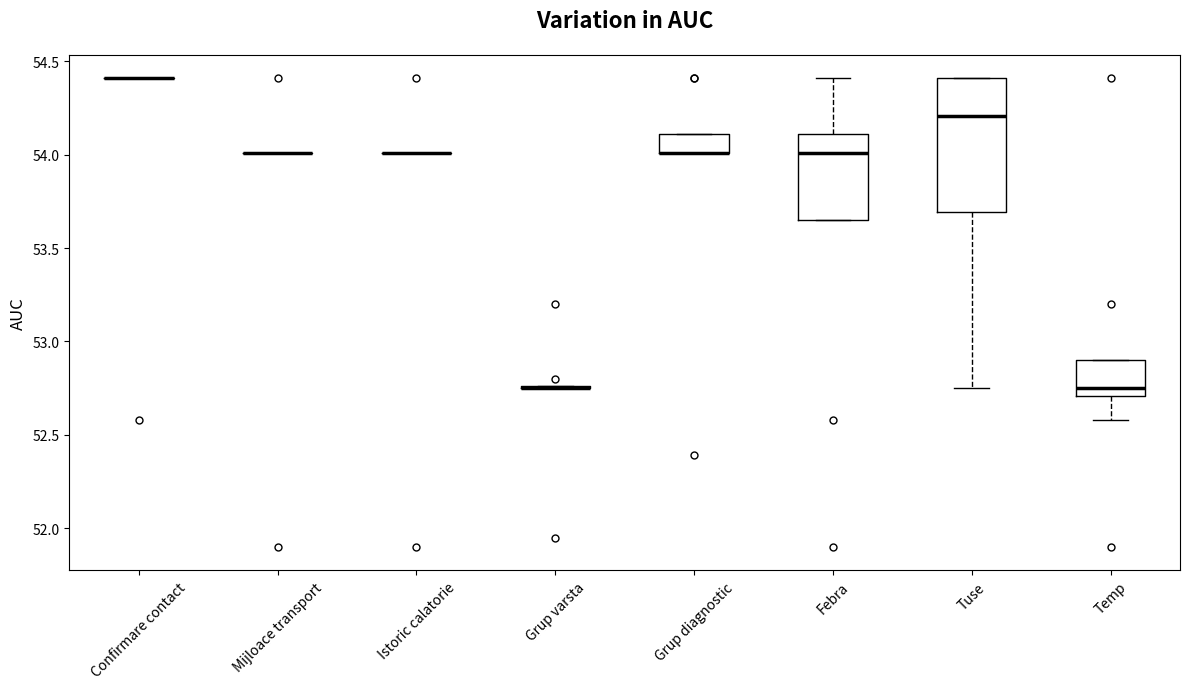

Reading left to right, read every box against the y-axis: the position of its median line, the range the box covers, and the ends of its whiskers. The values are not printed on the chart, so give them approximately, as read against the axis.

Confirmare contact: box collapsed to a line at 54.40, whiskers 54.40 to 54.40
Mijloace transport: box collapsed to a line at 54.00, whiskers 54.00 to 54.00
Istoric calatorie: box collapsed to a line at 54.00, whiskers 54.00 to 54.00
Grup varsta: box collapsed to a line at 52.75, whiskers 52.75 to 52.75
Grup diagnostic: median 54.00 (drawn on the box's lower edge), box 54.00 to 54.10, whiskers 54.00 to 54.10
Febra: median 54.00, box 53.65 to 54.10, whiskers 53.65 to 54.40
Tuse: median 54.20, box 53.70 to 54.40, whiskers 52.75 to 54.40
Temp: median 52.75, box 52.70 to 52.90, whiskers 52.60 to 52.90